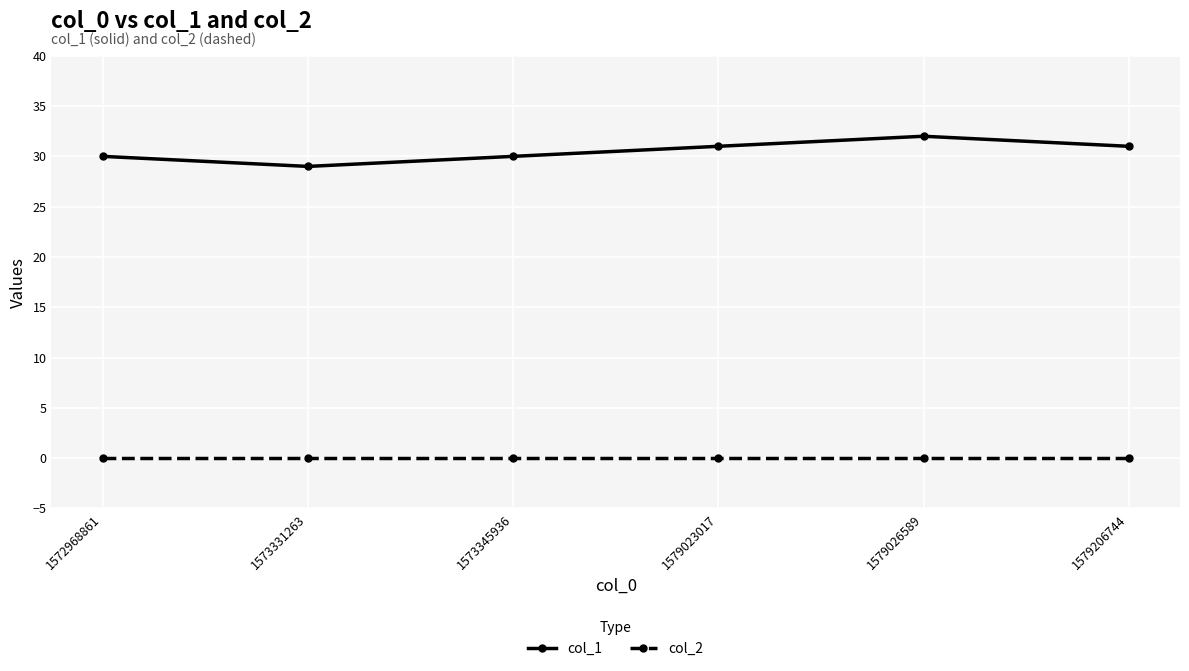

Reading left to right, transcribe all the data shown in this chart.

col_1: 1572968861=30	1573331263=29	1573345936=30	1579023017=31	1579026589=32	1579206744=31
col_2: 1572968861=0	1573331263=0	1573345936=0	1579023017=0	1579026589=0	1579206744=0